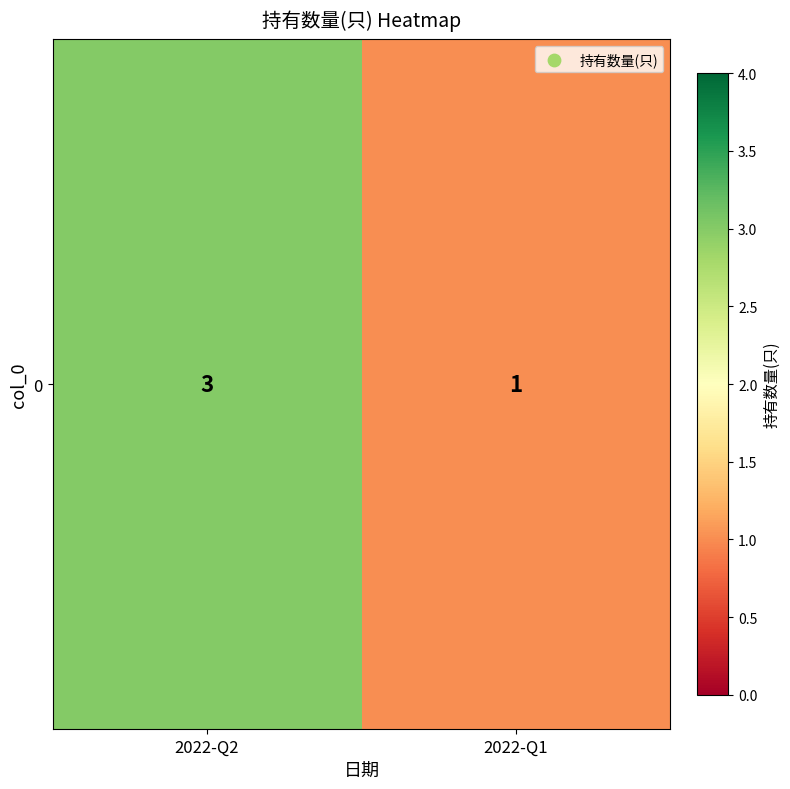

What is the sum of the values at 2022-Q1 and 2022-Q2?

4